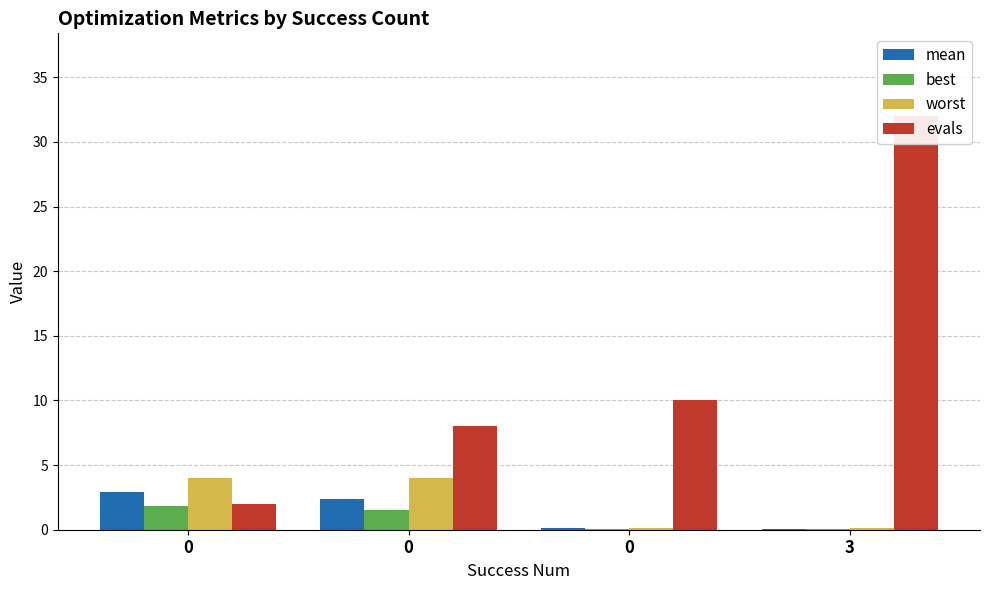

What is the difference between the highest and lowest values at 3?

32.0